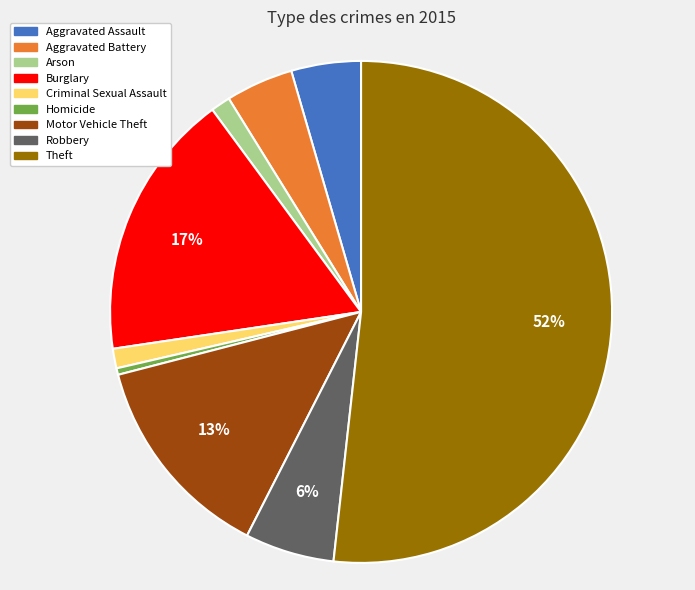

To the nearest percent, what is the difference between the Aggravated Assault and Theft slice percentages?

47%